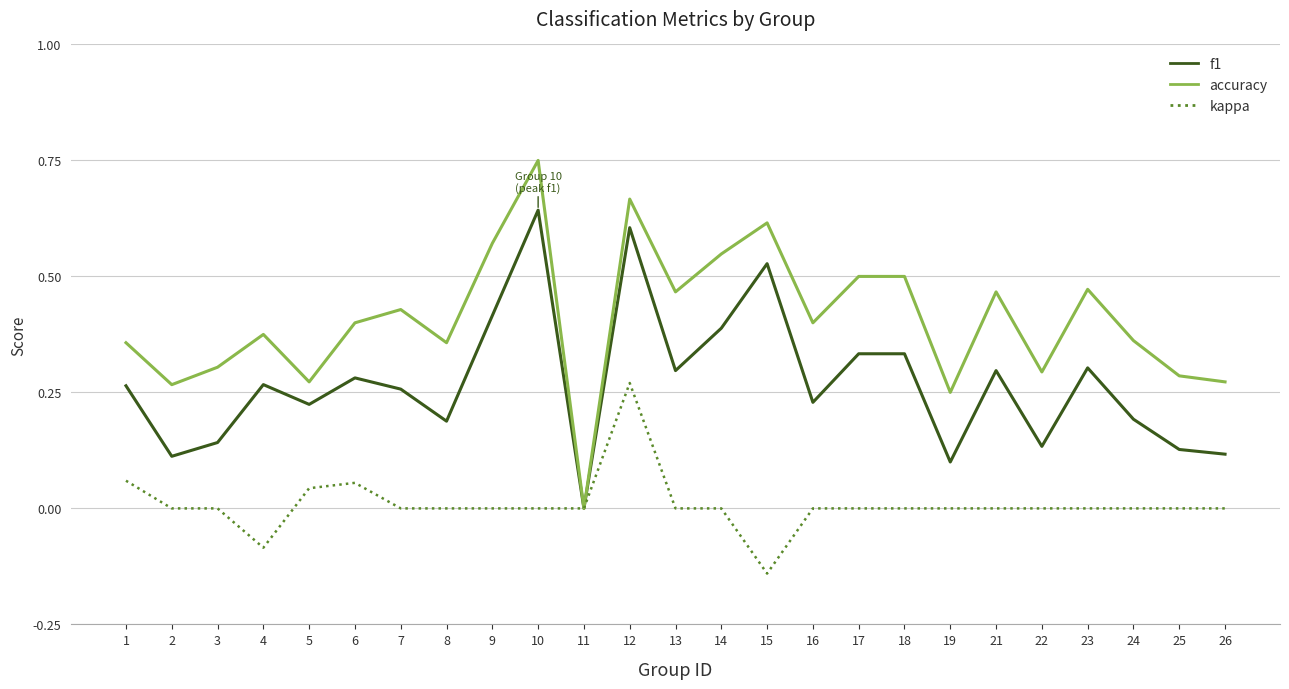

Rank the series at 22 from highest to lowest value.

accuracy, f1, kappa